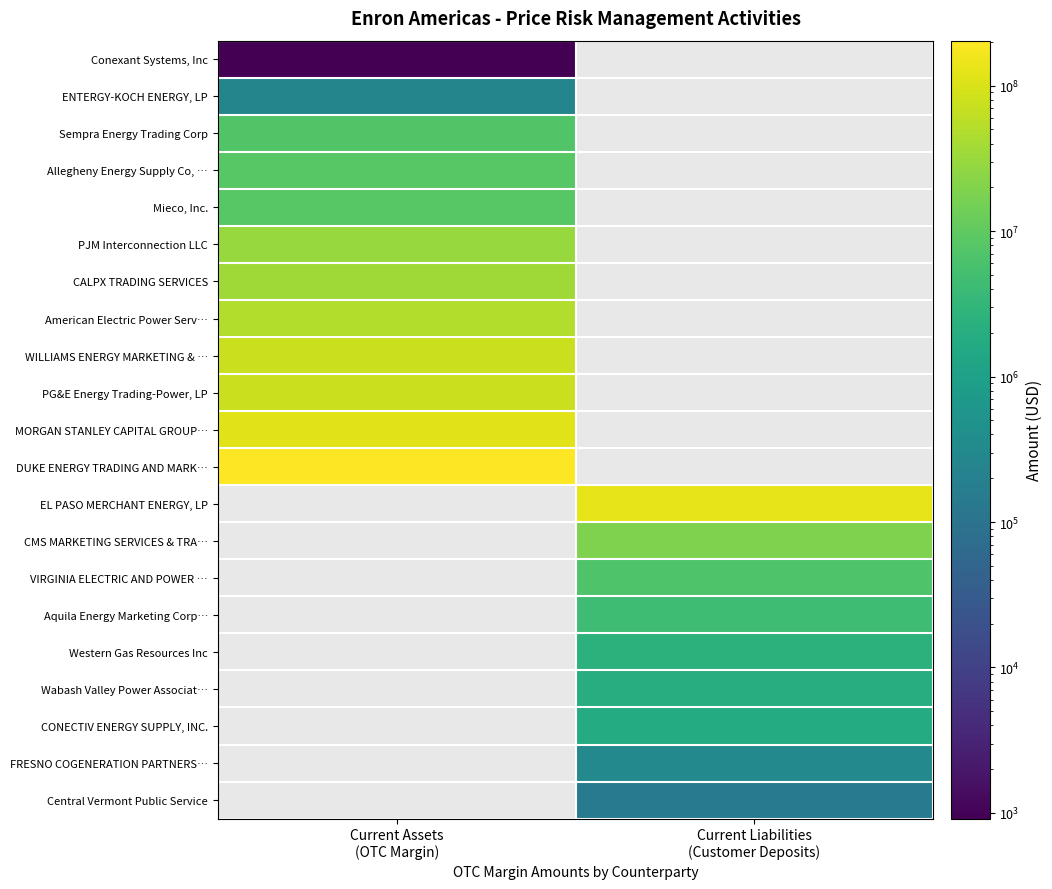

The value of American Electric Power Serv… at Current Assets (OTC Margin) is 79557955.1. True or false?

False